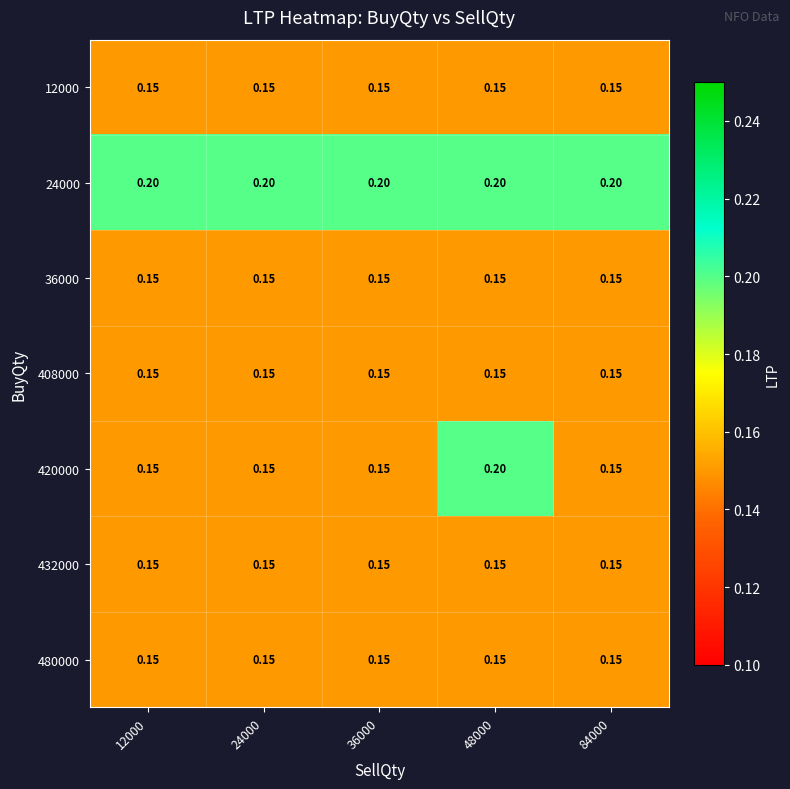

What is the total value across all series at 36000?

1.1